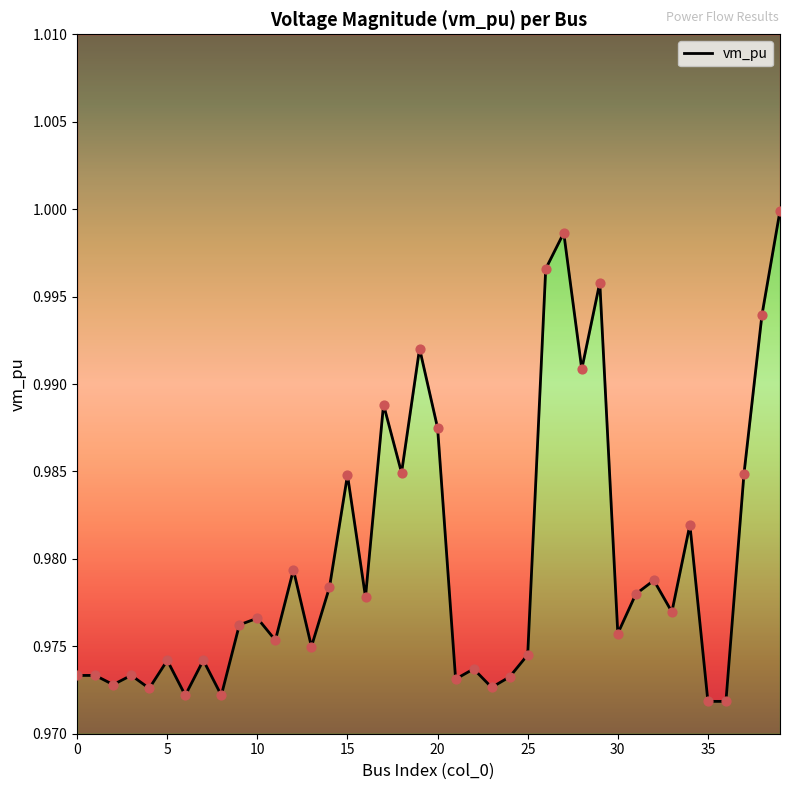

Which has a higher value, 23 or 19?

19